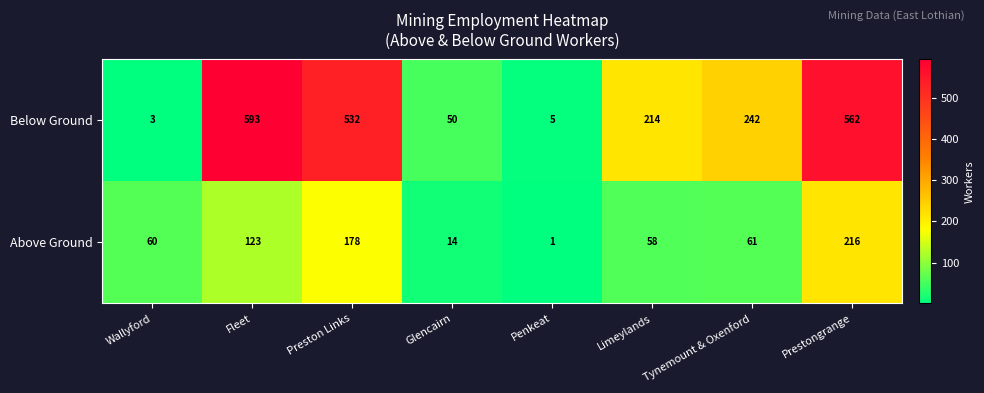

Where does the Below Ground series first go above 242?

Fleet